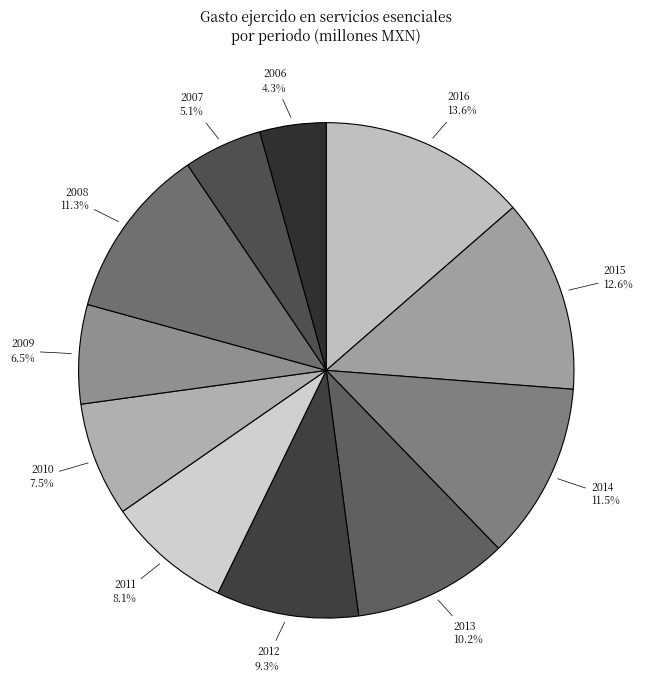

How many slices are in this pie chart?

11